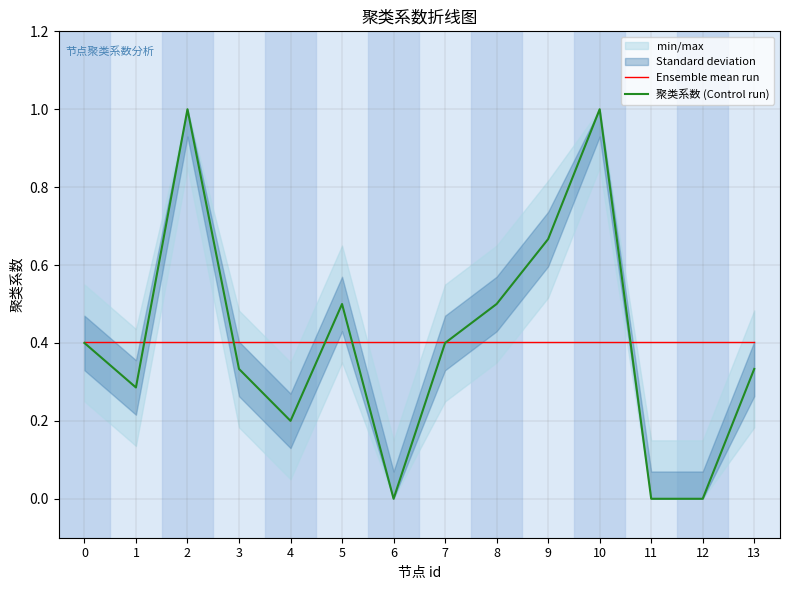

True or false: Ensemble mean run and 聚类系数 (Control run) cross at least once.

True